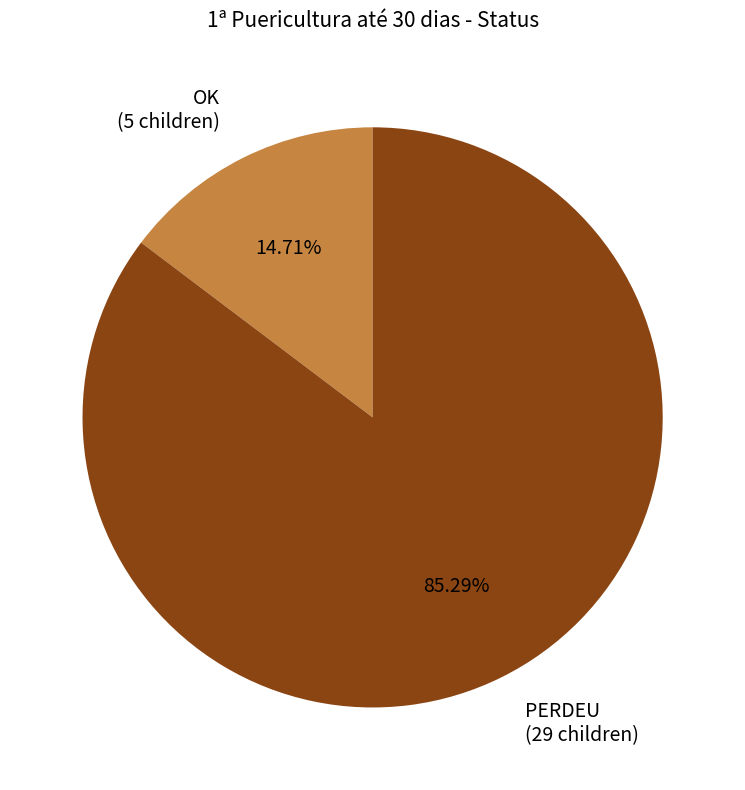

To the nearest percent, what is the difference between the largest and smallest slice percentages?

71%